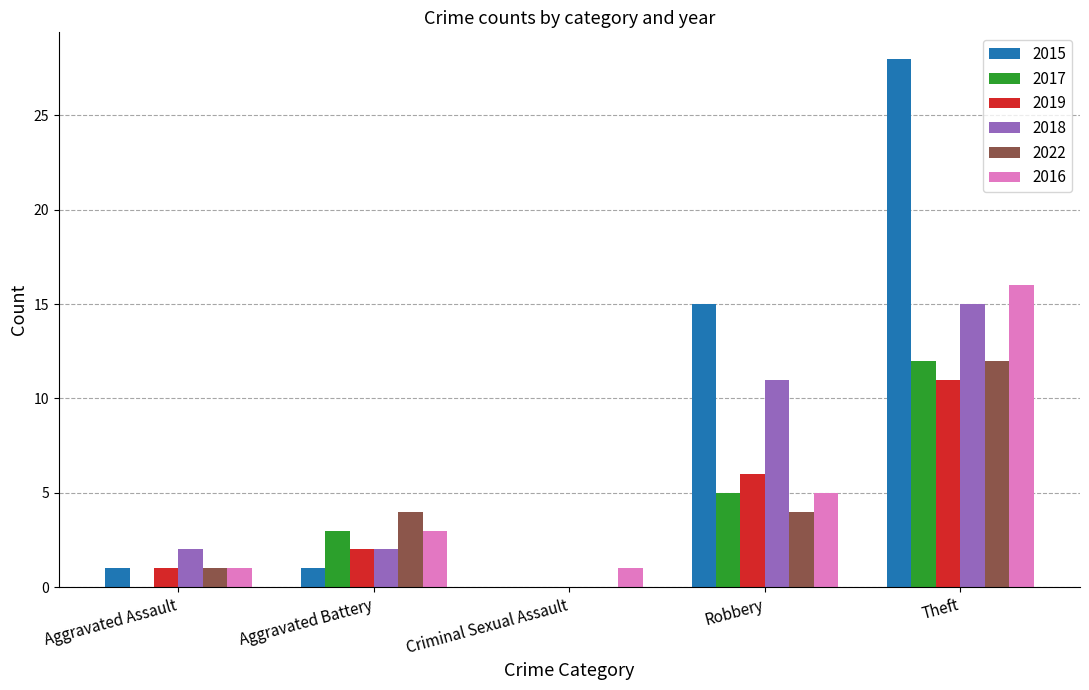

Where is 2018 nearest to the value 7?

Robbery